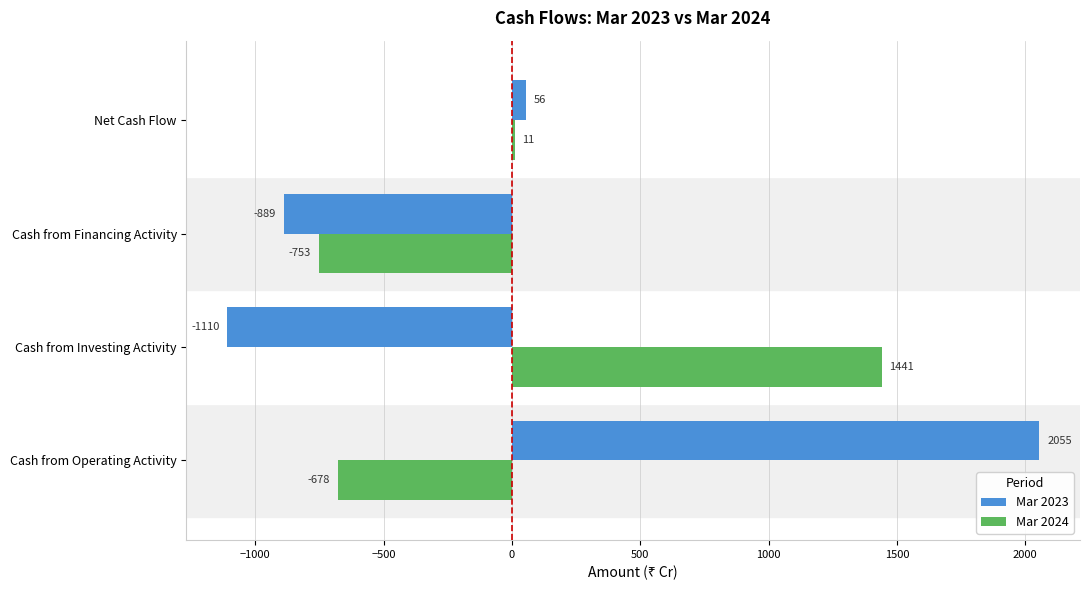

What is the lowest value of the Mar 2023 series?

-1110